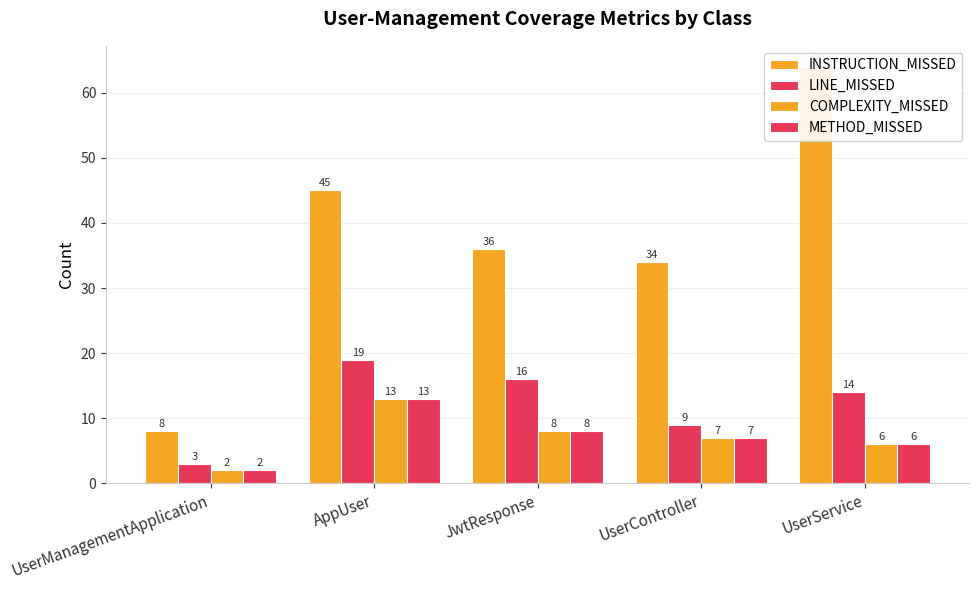

Reading right to left, extract all data points from this chart.

INSTRUCTION_MISSED: UserService=64	UserController=34	JwtResponse=36	AppUser=45	UserManagementApplication=8
LINE_MISSED: UserService=14	UserController=9	JwtResponse=16	AppUser=19	UserManagementApplication=3
COMPLEXITY_MISSED: UserService=6	UserController=7	JwtResponse=8	AppUser=13	UserManagementApplication=2
METHOD_MISSED: UserService=6	UserController=7	JwtResponse=8	AppUser=13	UserManagementApplication=2